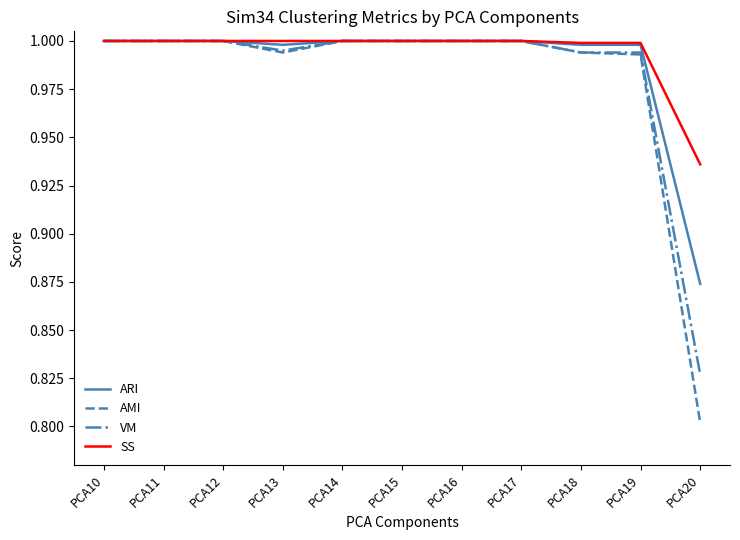

At PCA20, list the series in order from largest to smallest.

SS, ARI, VM, AMI